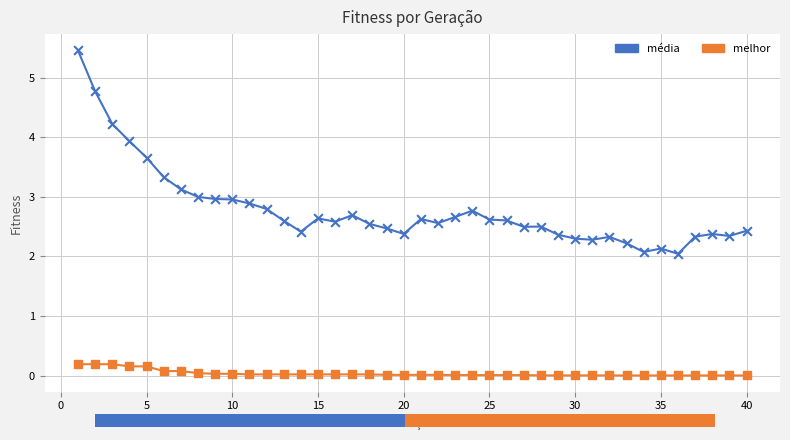

What is the greatest value displayed?

5.5